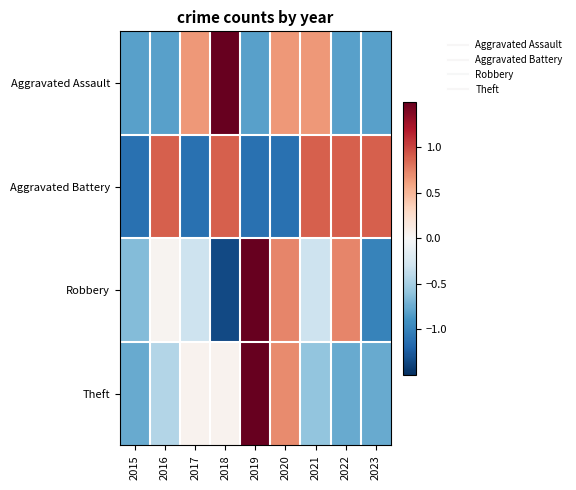

Between 2022 and 2015, which is larger?

2022